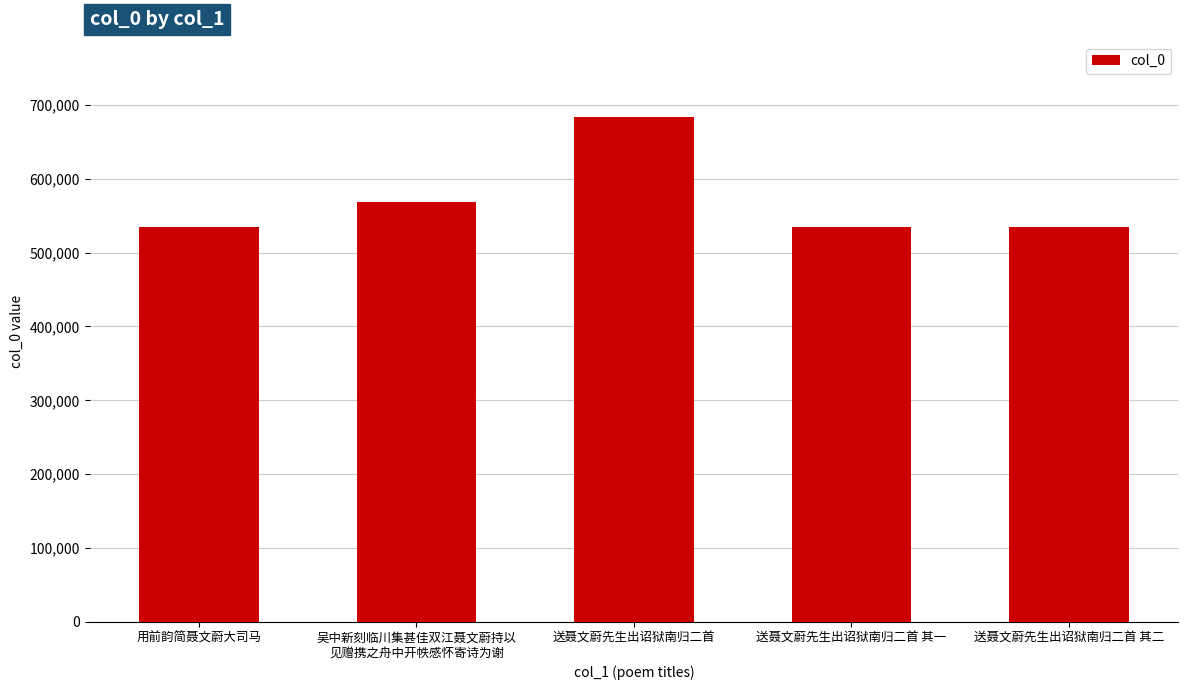

True or false: the data shows 534977 at 送聂文蔚先生出诏狱南归二首 其一.

True